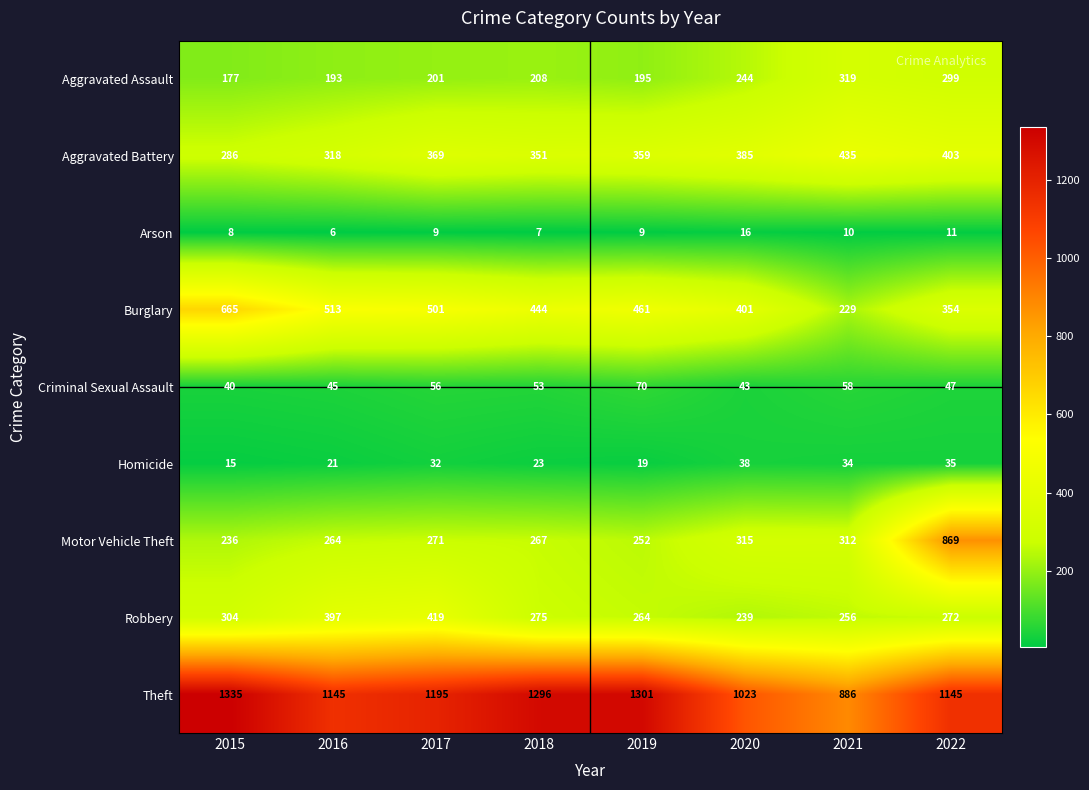

List the series in order of their peak value, lowest first.

Arson, Homicide, Criminal Sexual Assault, Aggravated Assault, Robbery, Aggravated Battery, Burglary, Motor Vehicle Theft, Theft